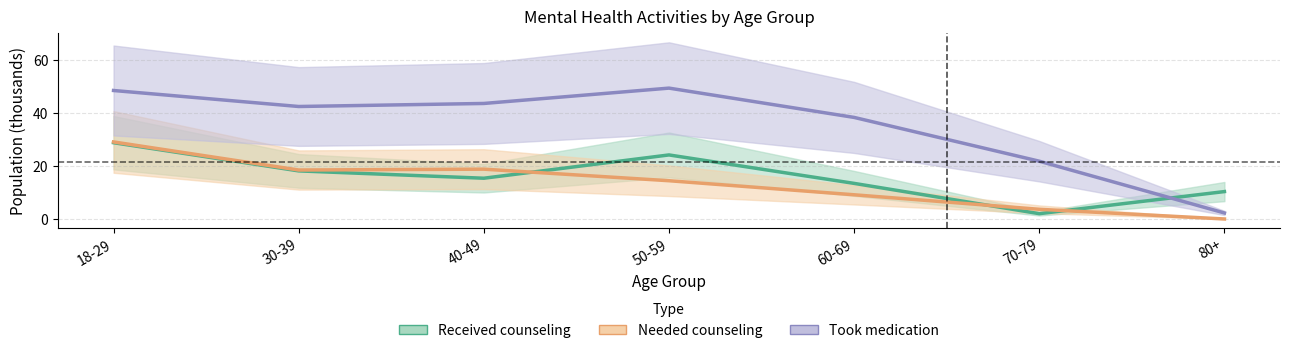

What is the approximate value of Received counseling at 18-29?

28.8